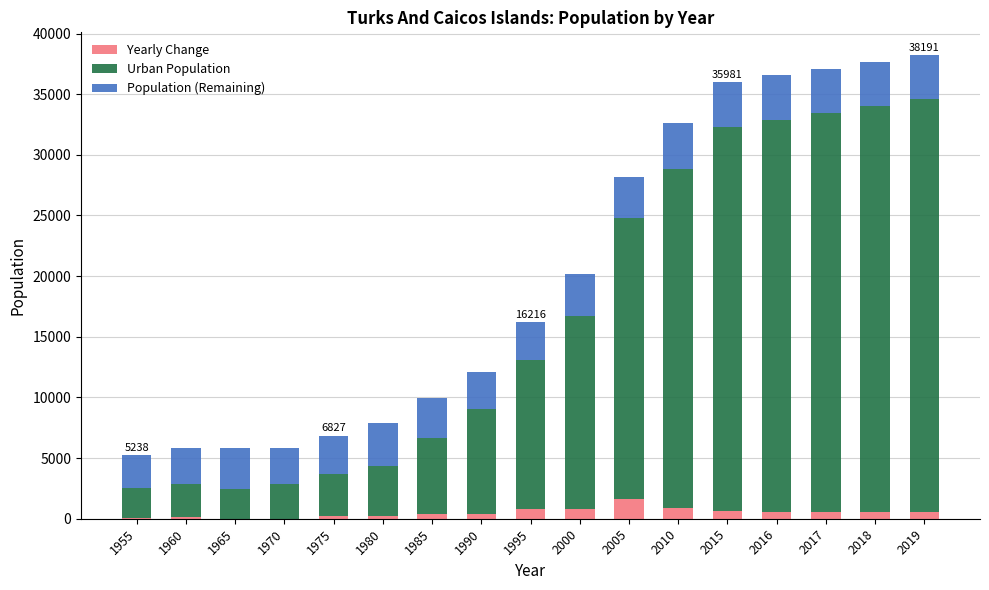

What is the maximum value for Yearly Change?

1603